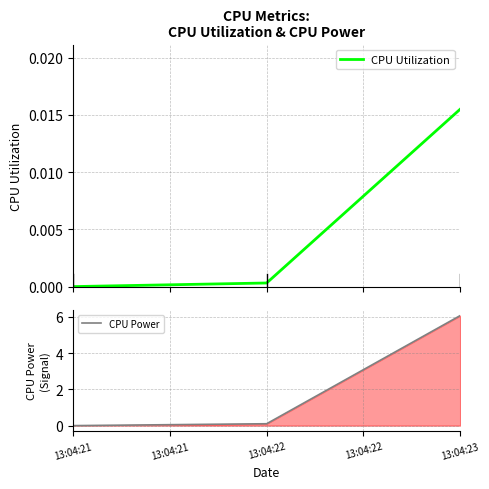

The value of CPU Power at 13:04:23 is 6.1. True or false?

True